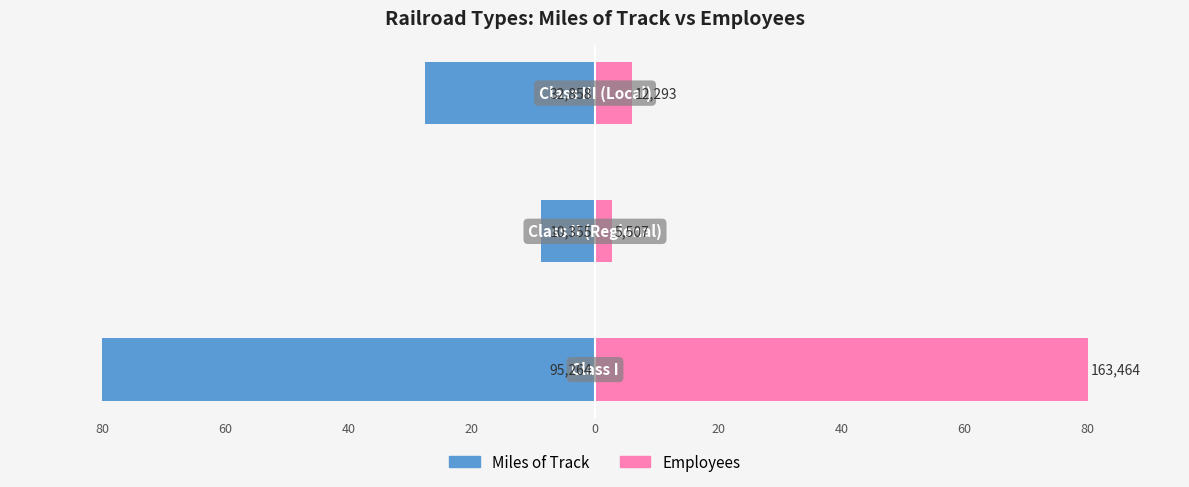

What are all the series names shown in the legend?

Miles of Track, Employees